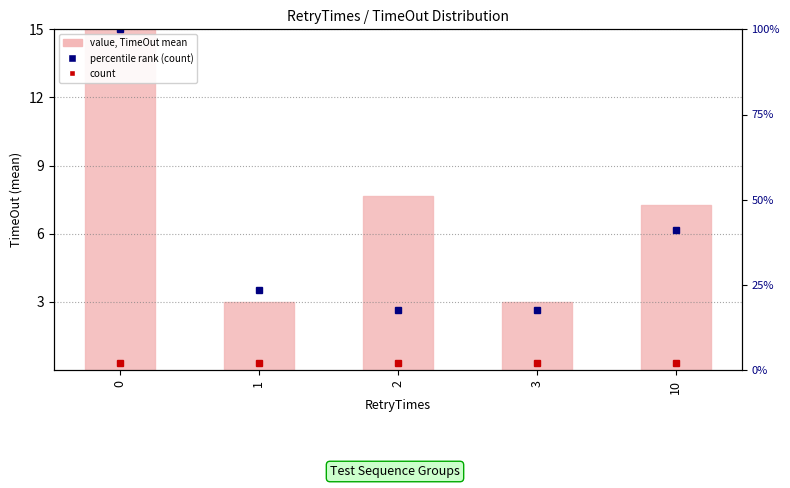

Between 1 and 3, which series saw the biggest shift?

percentile rank (count)